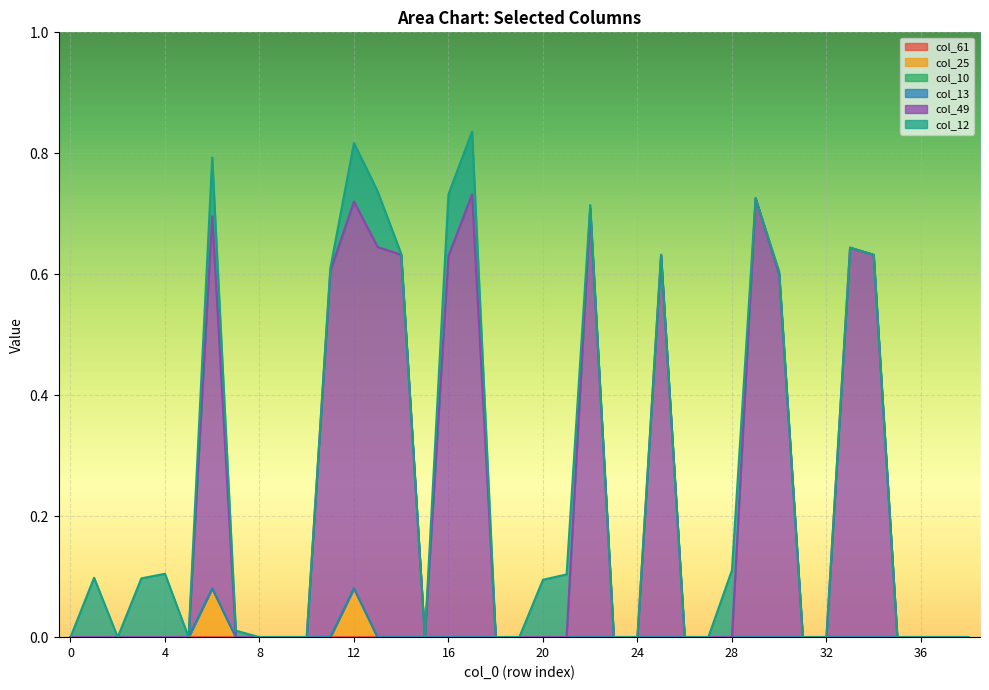

The value of col_10 at 11 is 0.0. True or false?

True